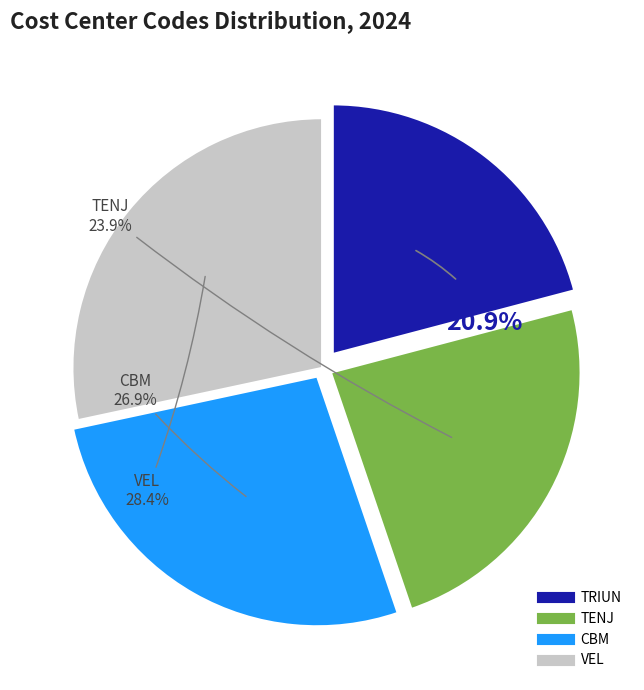

Approximately how many times larger is the value at TENJ compared to TRIUN?

1.1